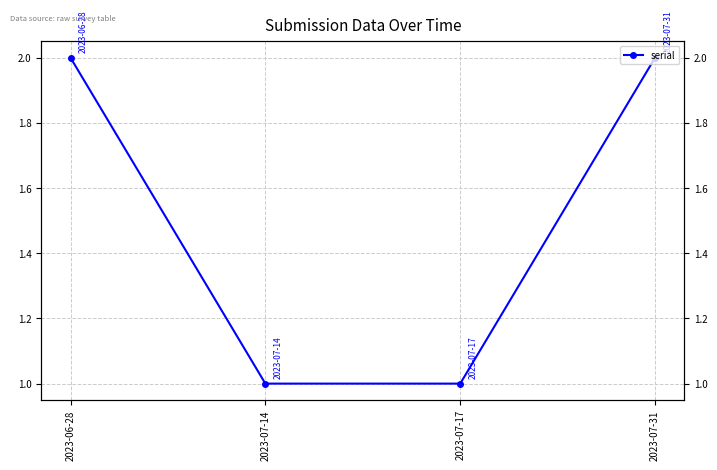

How many values are below 2?

2